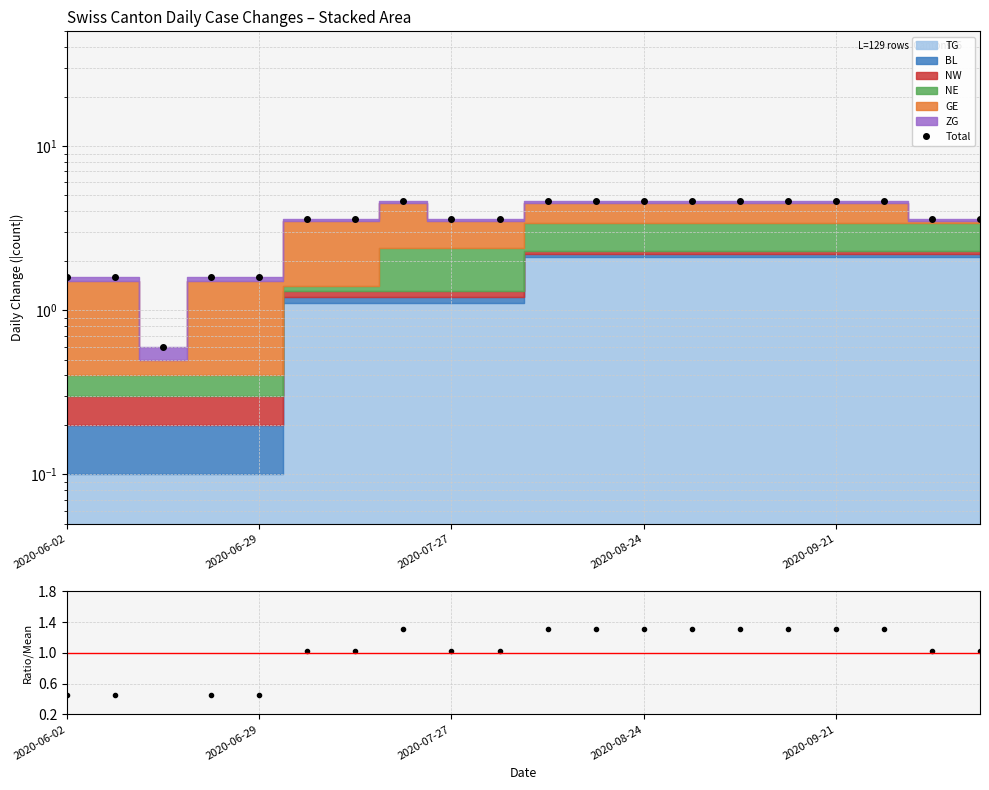

What position from the left is 7?

8